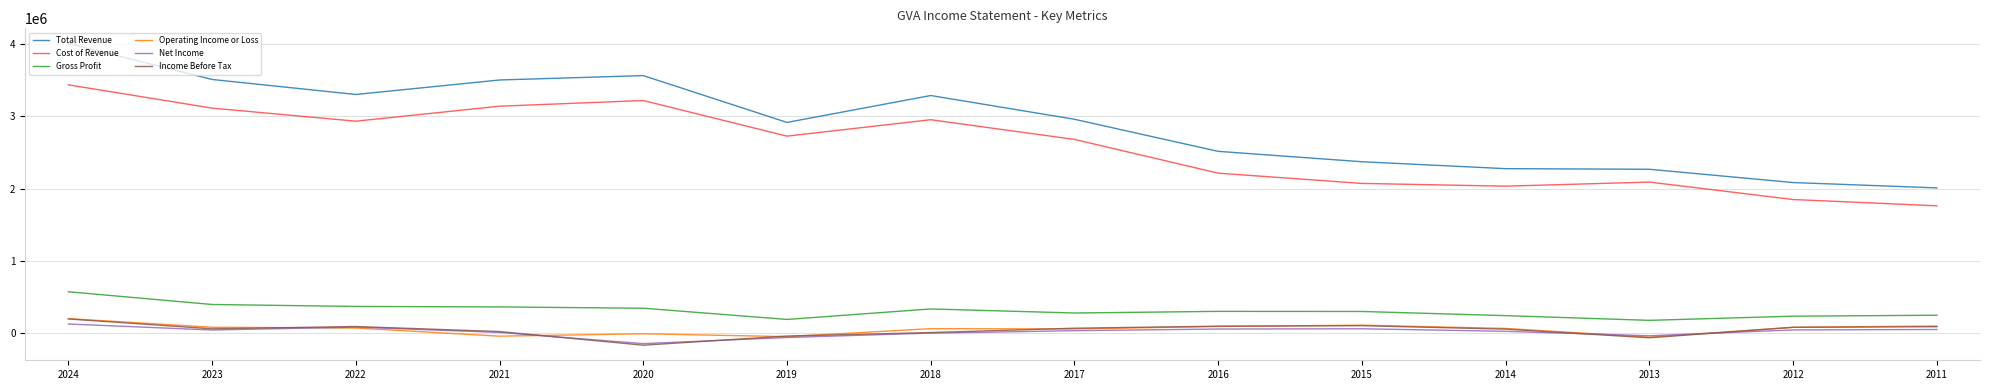

True or false: Operating Income or Loss and Income Before Tax cross at least once.

True